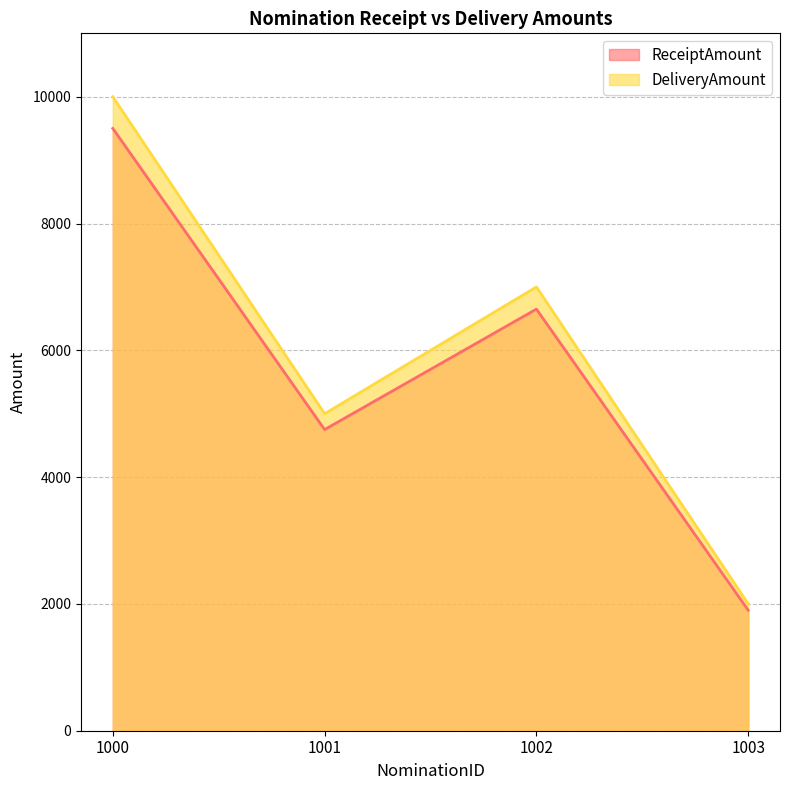

True or false: DeliveryAmount has a value of 2609 at 1003.

False